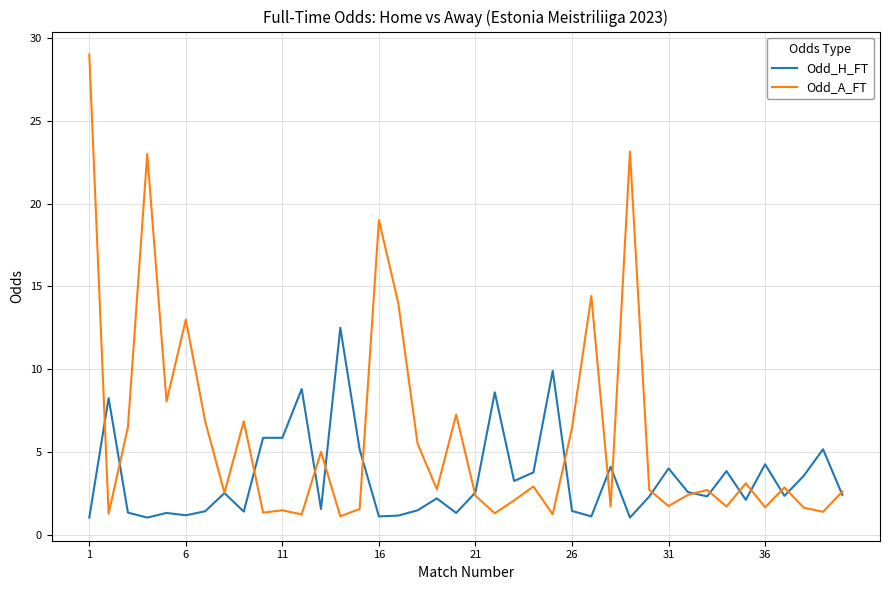

Rank the series by their average value, from highest to lowest.

Odd_A_FT, Odd_H_FT